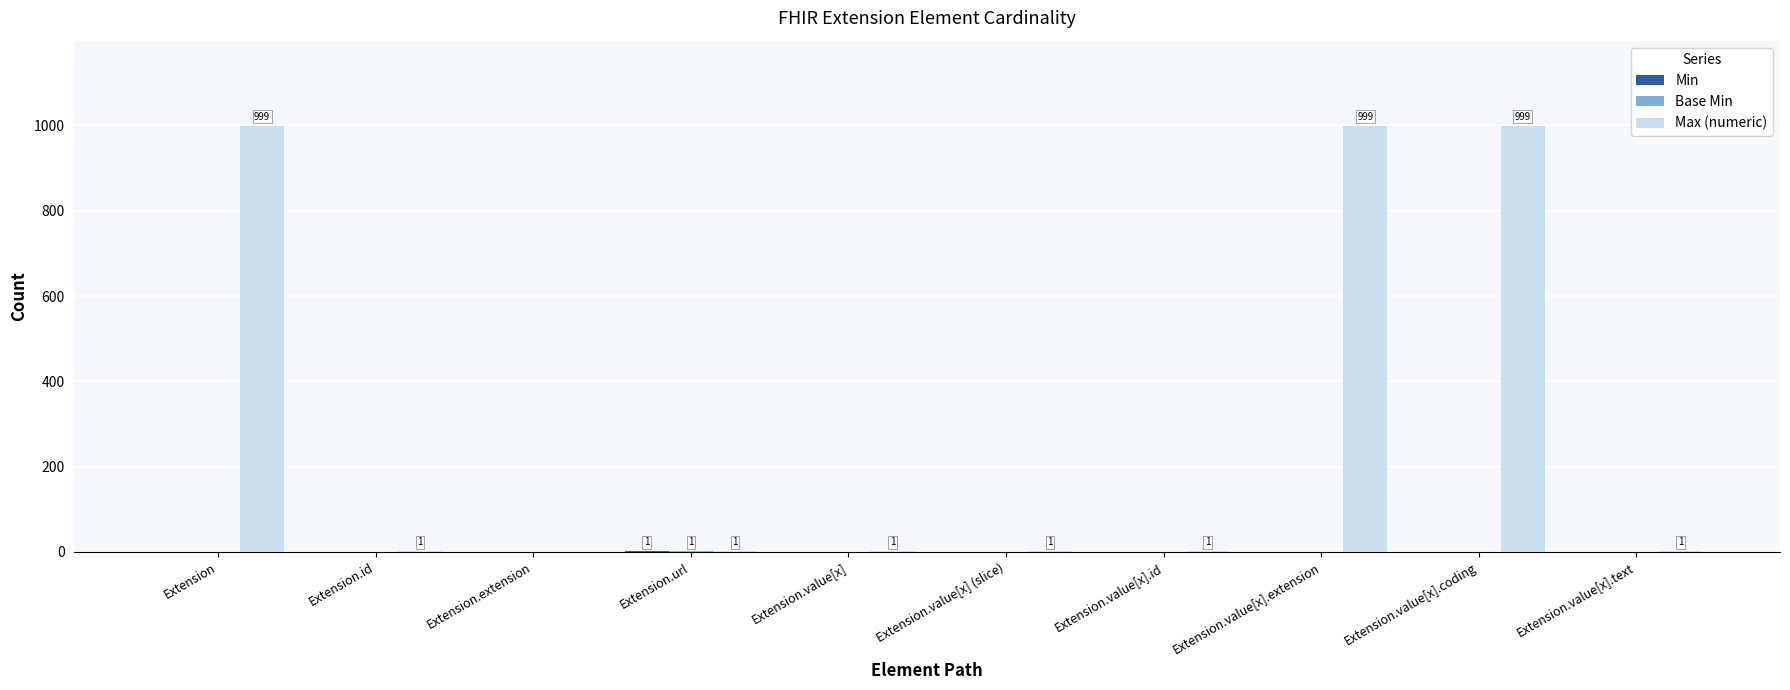

Between Extension.id and Extension.value[x].coding, which series saw the biggest shift?

Max (numeric)